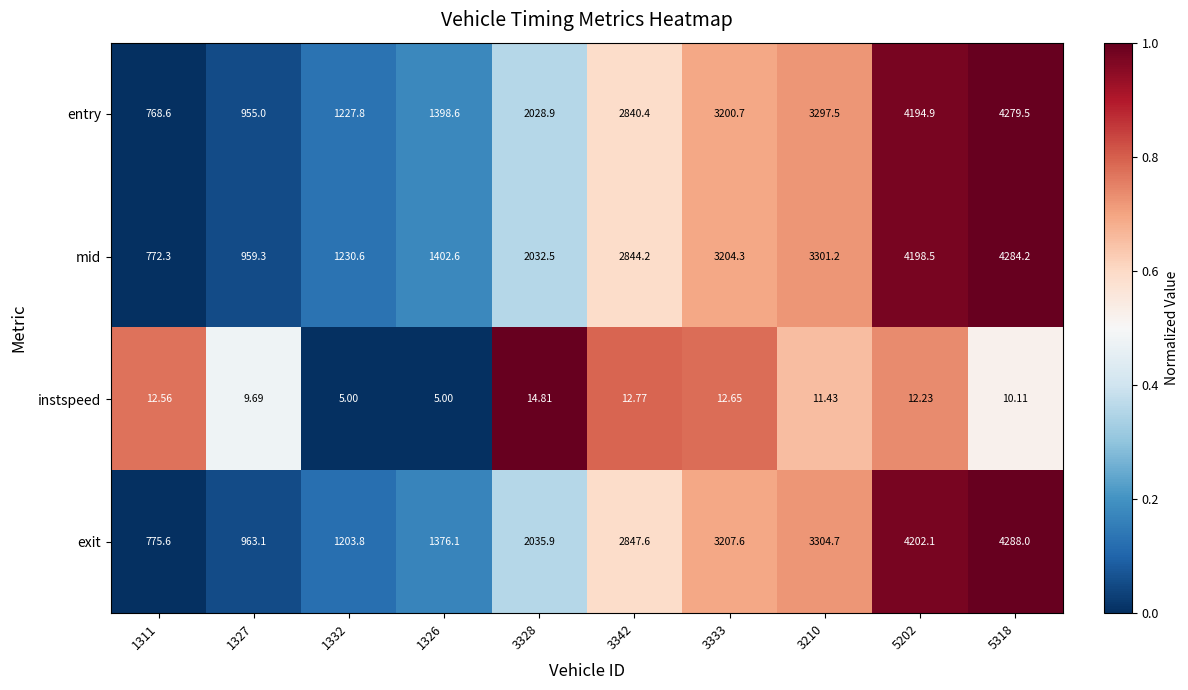

How many distinct data groups are displayed?

4